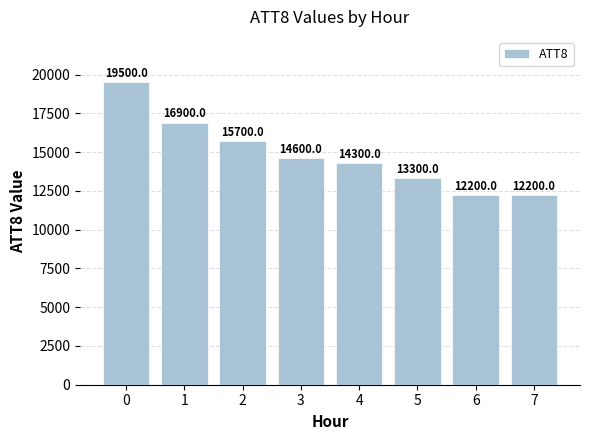

Reading left to right, list all the values displayed in this chart.

19500	16900	15700	14600	14300	13300	12200	12200